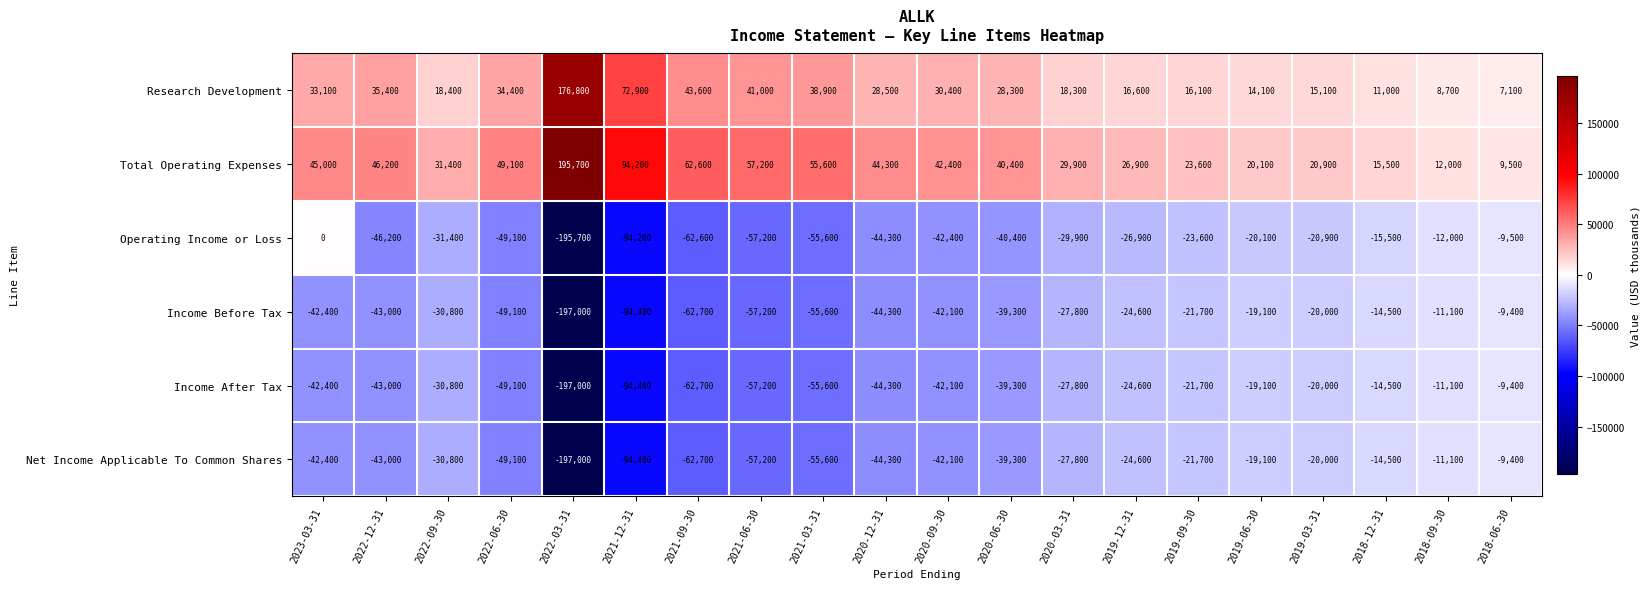

What is the sum of the Research Development values at 2021-12-31 and 2020-12-31?

101400